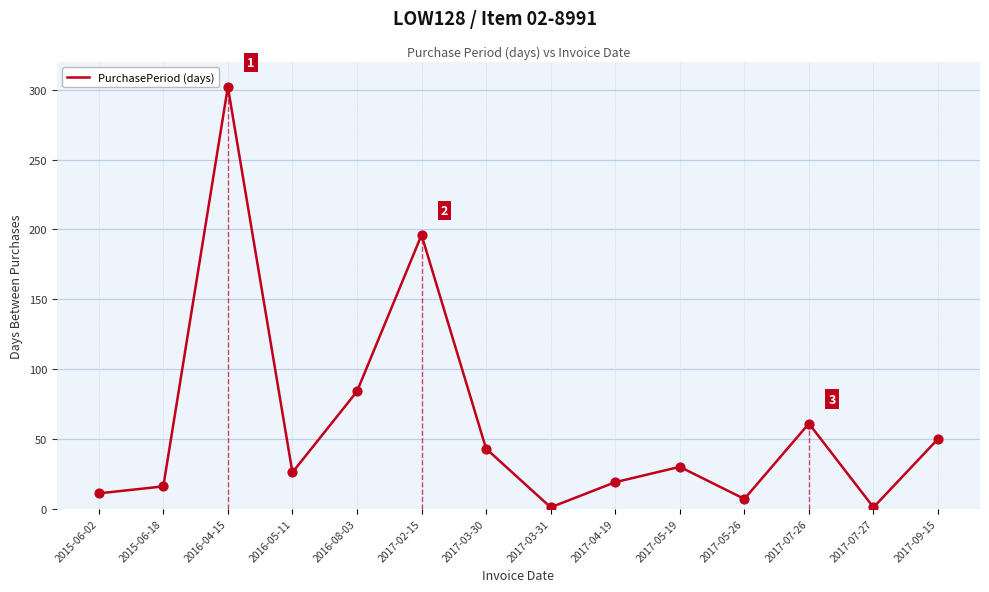

Approximately how many times larger is the value at 2016-05-11 compared to 2015-06-02?

2.4